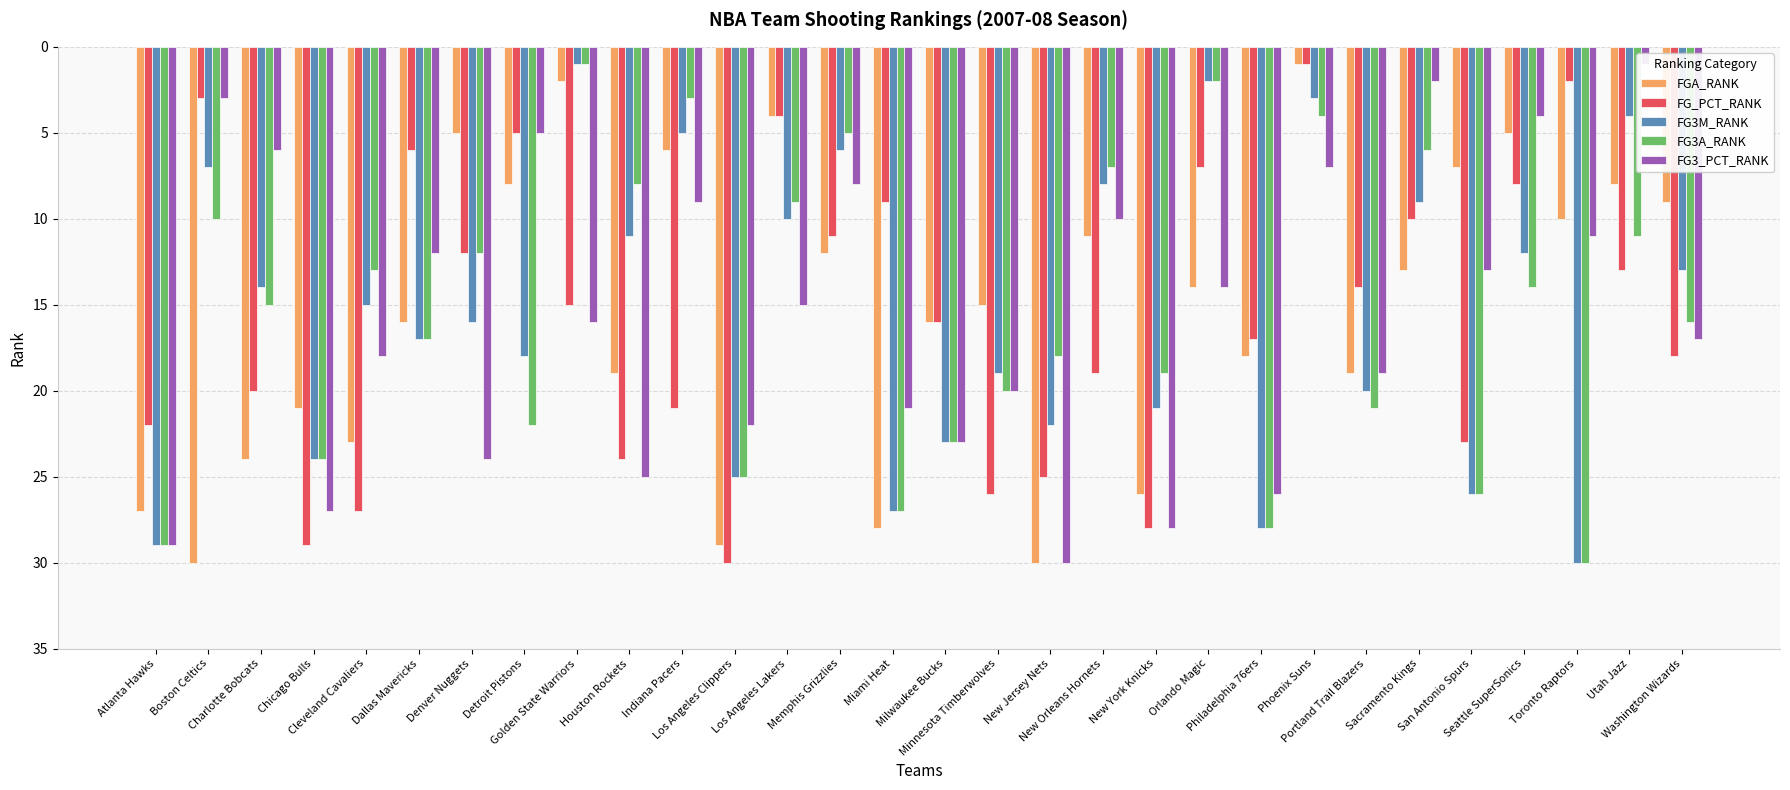

Reading left to right, what are all the values shown in this chart?

FGA_RANK: Atlanta Hawks=27	Boston Celtics=30	Charlotte Bobcats=24	Chicago Bulls=21	Cleveland Cavaliers=23	Dallas Mavericks=16	Denver Nuggets=5	Detroit Pistons=8	Golden State Warriors=2	Houston Rockets=19	Indiana Pacers=6	Los Angeles Clippers=29	Los Angeles Lakers=4	Memphis Grizzlies=12	Miami Heat=28	Milwaukee Bucks=16	Minnesota Timberwolves=15	New Jersey Nets=30	New Orleans Hornets=11	New York Knicks=26	Orlando Magic=14	Philadelphia 76ers=18	Phoenix Suns=1	Portland Trail Blazers=19	Sacramento Kings=13	San Antonio Spurs=7	Seattle SuperSonics=5	Toronto Raptors=10	Utah Jazz=8	Washington Wizards=9
FG_PCT_RANK: Atlanta Hawks=22	Boston Celtics=3	Charlotte Bobcats=20	Chicago Bulls=29	Cleveland Cavaliers=27	Dallas Mavericks=6	Denver Nuggets=12	Detroit Pistons=5	Golden State Warriors=15	Houston Rockets=24	Indiana Pacers=21	Los Angeles Clippers=30	Los Angeles Lakers=4	Memphis Grizzlies=11	Miami Heat=9	Milwaukee Bucks=16	Minnesota Timberwolves=26	New Jersey Nets=25	New Orleans Hornets=19	New York Knicks=28	Orlando Magic=7	Philadelphia 76ers=17	Phoenix Suns=1	Portland Trail Blazers=14	Sacramento Kings=10	San Antonio Spurs=23	Seattle SuperSonics=8	Toronto Raptors=2	Utah Jazz=13	Washington Wizards=18
FG3M_RANK: Atlanta Hawks=29	Boston Celtics=7	Charlotte Bobcats=14	Chicago Bulls=24	Cleveland Cavaliers=15	Dallas Mavericks=17	Denver Nuggets=16	Detroit Pistons=18	Golden State Warriors=1	Houston Rockets=11	Indiana Pacers=5	Los Angeles Clippers=25	Los Angeles Lakers=10	Memphis Grizzlies=6	Miami Heat=27	Milwaukee Bucks=23	Minnesota Timberwolves=19	New Jersey Nets=22	New Orleans Hornets=8	New York Knicks=21	Orlando Magic=2	Philadelphia 76ers=28	Phoenix Suns=3	Portland Trail Blazers=20	Sacramento Kings=9	San Antonio Spurs=26	Seattle SuperSonics=12	Toronto Raptors=30	Utah Jazz=4	Washington Wizards=13
FG3A_RANK: Atlanta Hawks=29	Boston Celtics=10	Charlotte Bobcats=15	Chicago Bulls=24	Cleveland Cavaliers=13	Dallas Mavericks=17	Denver Nuggets=12	Detroit Pistons=22	Golden State Warriors=1	Houston Rockets=8	Indiana Pacers=3	Los Angeles Clippers=25	Los Angeles Lakers=9	Memphis Grizzlies=5	Miami Heat=27	Milwaukee Bucks=23	Minnesota Timberwolves=20	New Jersey Nets=18	New Orleans Hornets=7	New York Knicks=19	Orlando Magic=2	Philadelphia 76ers=28	Phoenix Suns=4	Portland Trail Blazers=21	Sacramento Kings=6	San Antonio Spurs=26	Seattle SuperSonics=14	Toronto Raptors=30	Utah Jazz=11	Washington Wizards=16
FG3_PCT_RANK: Atlanta Hawks=29	Boston Celtics=3	Charlotte Bobcats=6	Chicago Bulls=27	Cleveland Cavaliers=18	Dallas Mavericks=12	Denver Nuggets=24	Detroit Pistons=5	Golden State Warriors=16	Houston Rockets=25	Indiana Pacers=9	Los Angeles Clippers=22	Los Angeles Lakers=15	Memphis Grizzlies=8	Miami Heat=21	Milwaukee Bucks=23	Minnesota Timberwolves=20	New Jersey Nets=30	New Orleans Hornets=10	New York Knicks=28	Orlando Magic=14	Philadelphia 76ers=26	Phoenix Suns=7	Portland Trail Blazers=19	Sacramento Kings=2	San Antonio Spurs=13	Seattle SuperSonics=4	Toronto Raptors=11	Utah Jazz=1	Washington Wizards=17